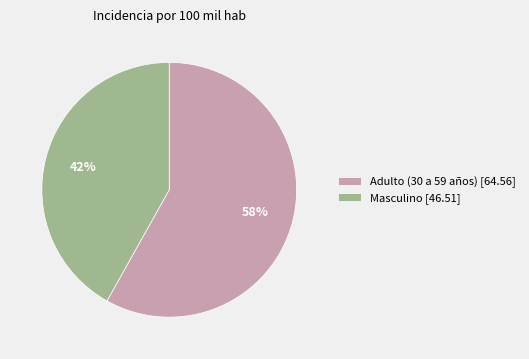

To the nearest percent, what is the average slice percentage?

50%